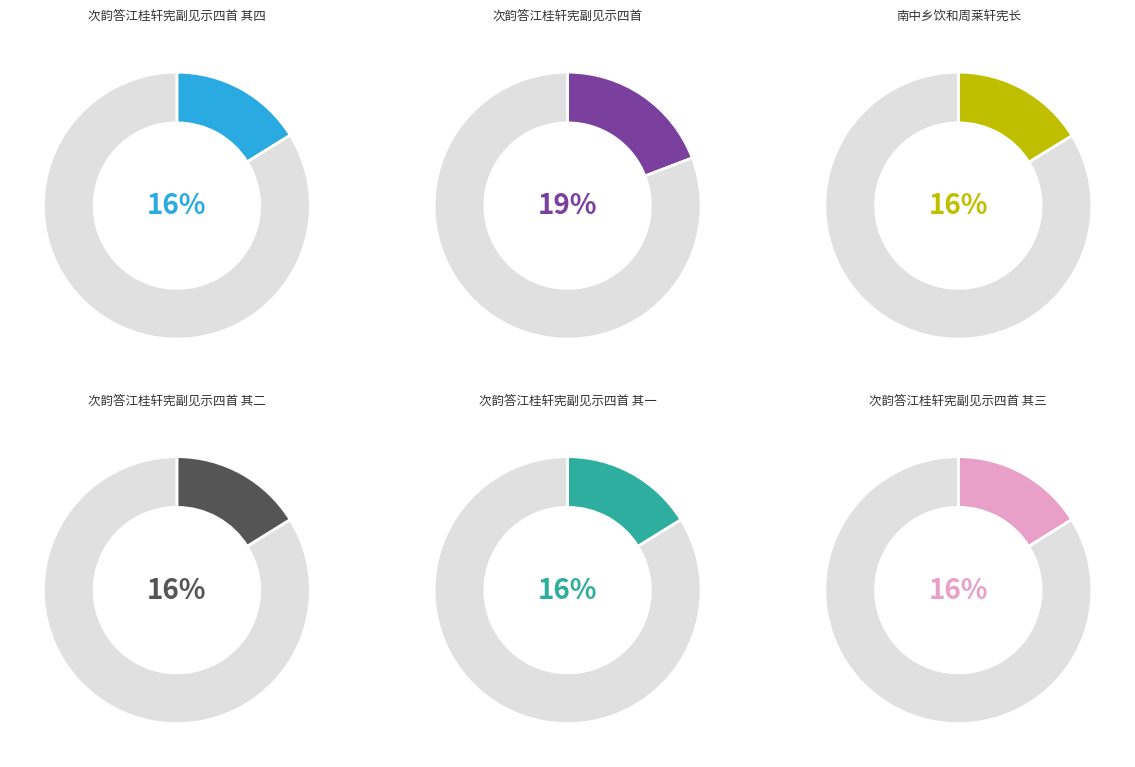

To the nearest percent, what percentage of the pie is 次韵答江桂轩宪副见示四首 其一?

16%